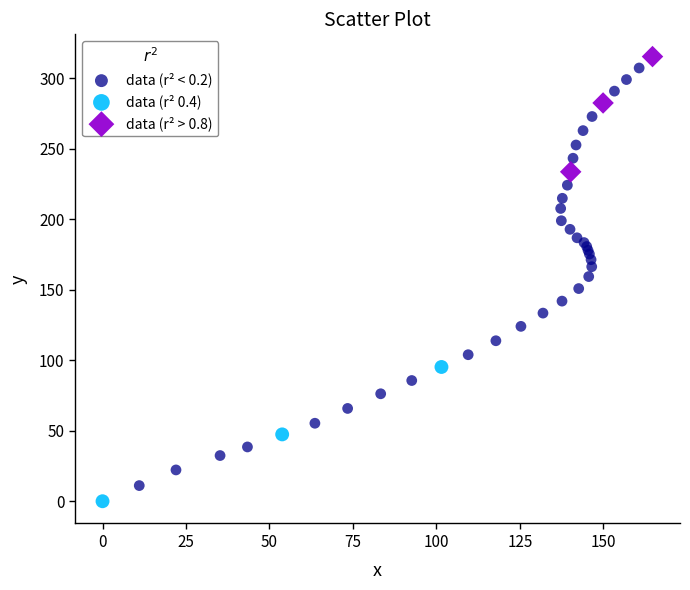

Which series has the largest Y range (max minus min)?

data (r² < 0.2)